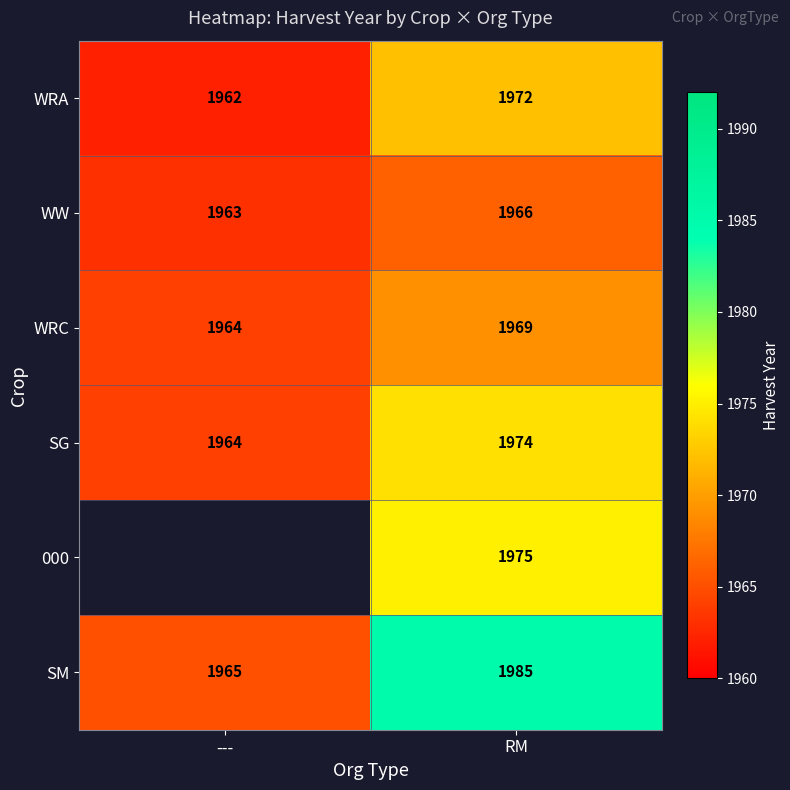

At how many categories does at least one series exceed 1969?

1